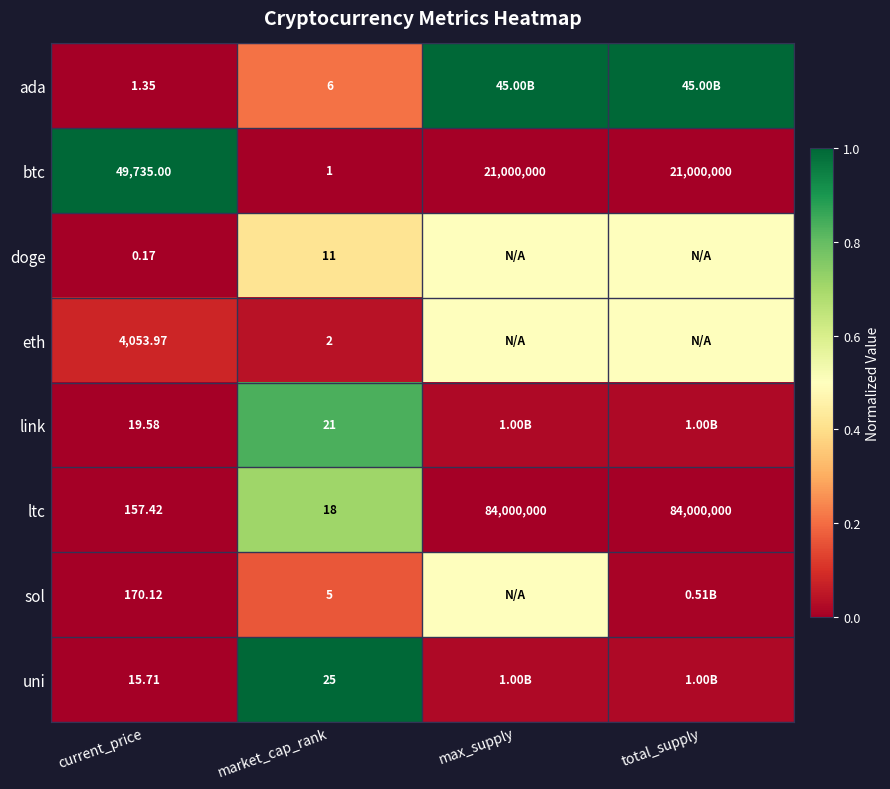

Rank the series at market_cap_rank from lowest to highest value.

btc, eth, sol, ada, doge, ltc, link, uni